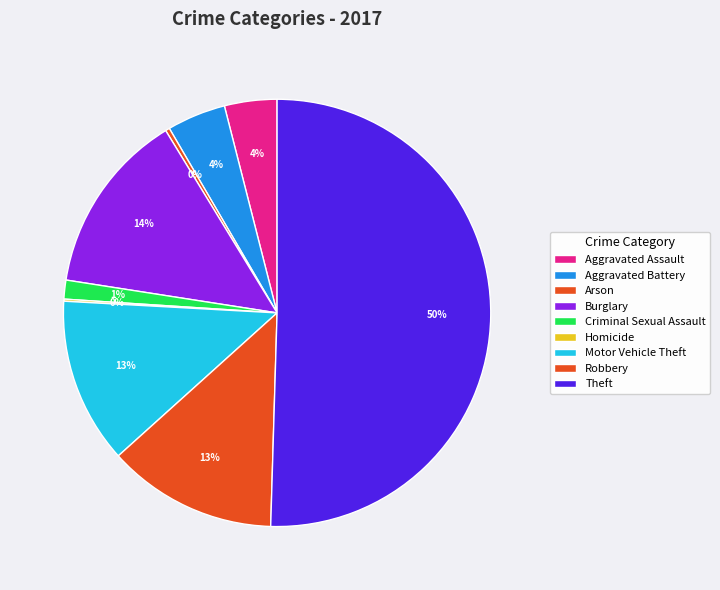

Do Aggravated Assault and Motor Vehicle Theft together represent more than half of the pie?

No